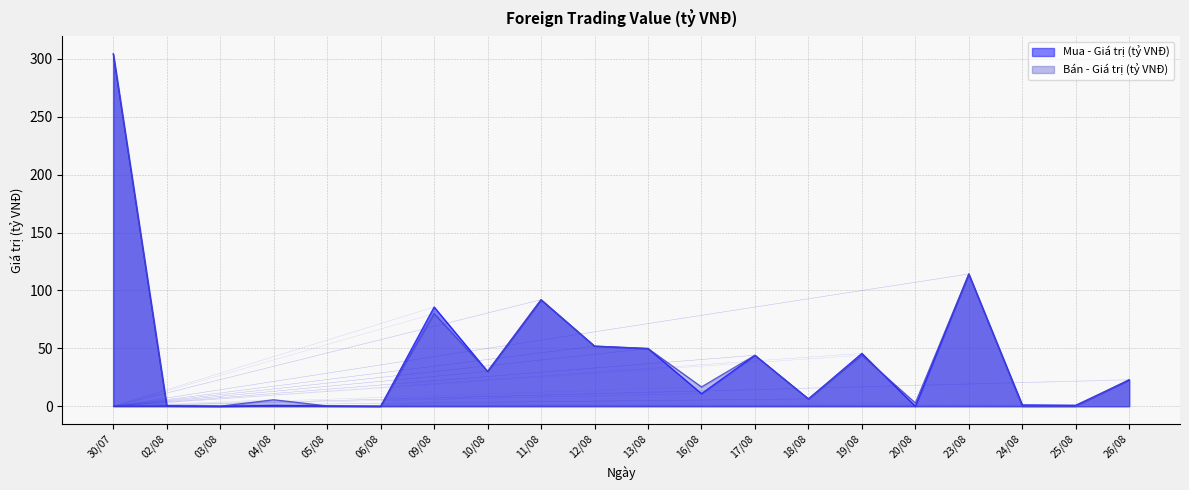

After their last crossing, which series has the higher values: Bán - Giá trị (tỷ VNĐ) or Mua - Giá trị (tỷ VNĐ)?

Bán - Giá trị (tỷ VNĐ)